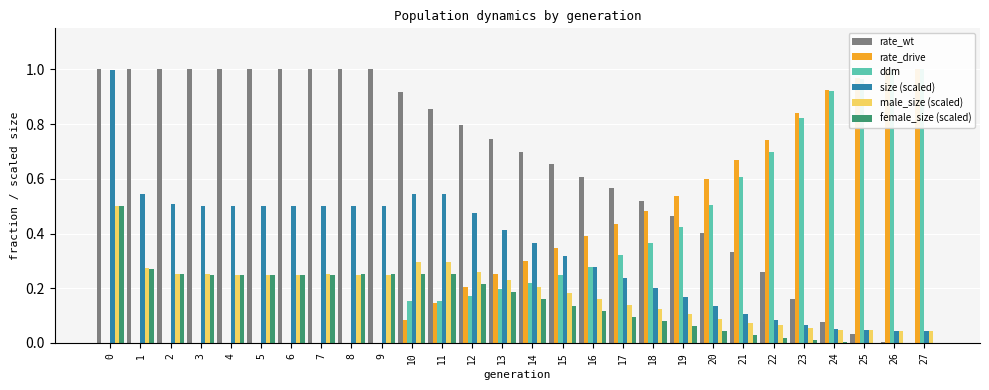

How many bars are there in total?

168